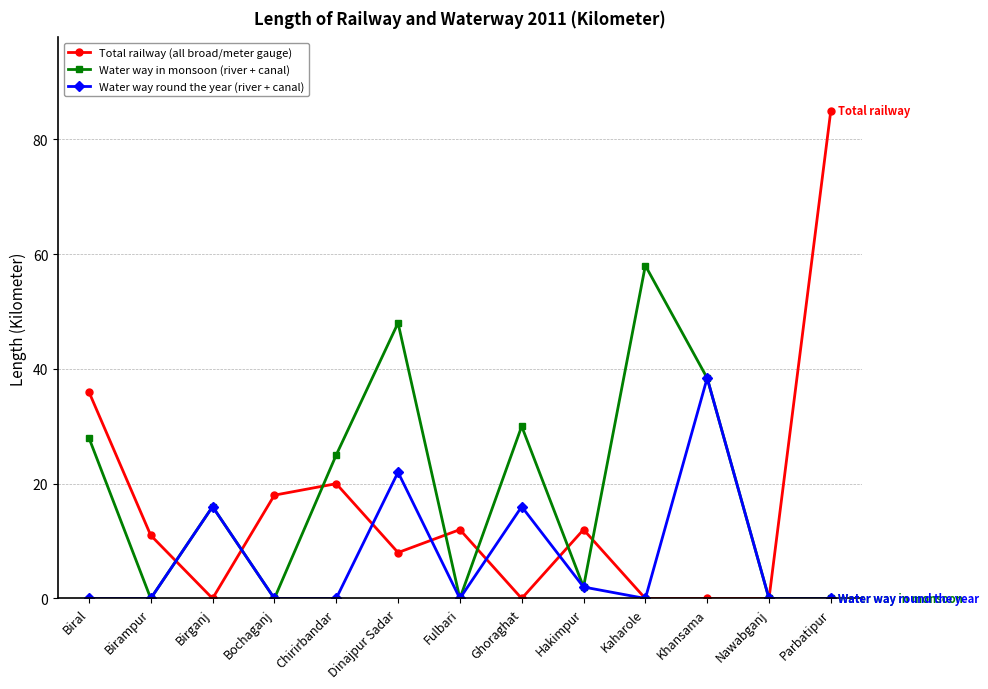

At Dinajpur Sadar, list the series in order from largest to smallest.

Water way in monsoon (river + canal), Water way round the year (river + canal), Total railway (all broad/meter gauge)